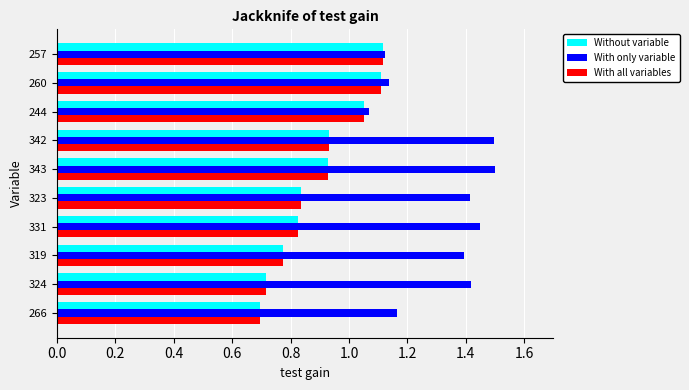

Where is With only variable nearest to the value 1?

244